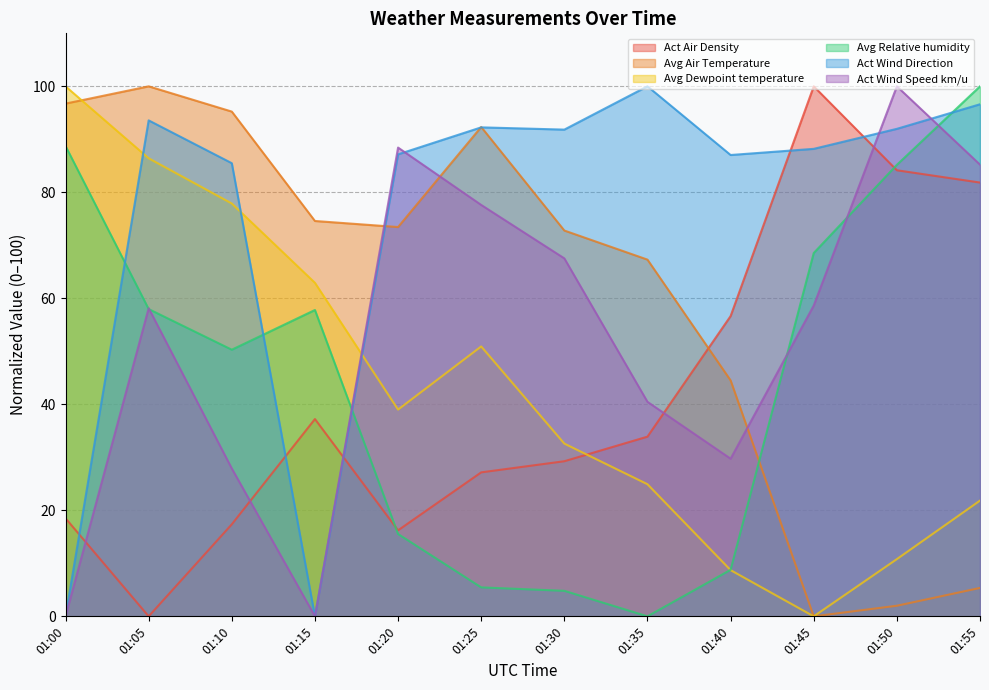

At 01:45, list the series in order from largest to smallest.

Act Air Density, Act Wind Direction, Avg Relative humidity, Act Wind Speed km/u, Avg Air Temperature, Avg Dewpoint temperature